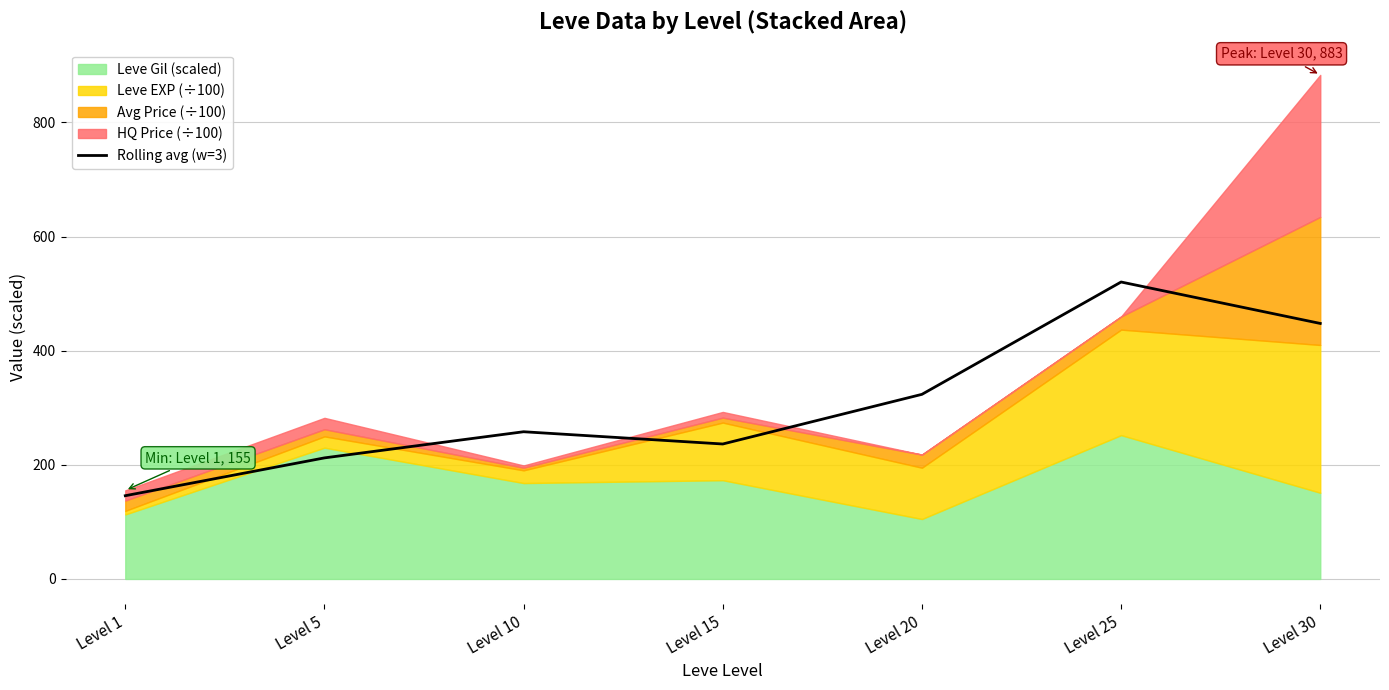

The value at Level 20 is 323.5. True or false?

True